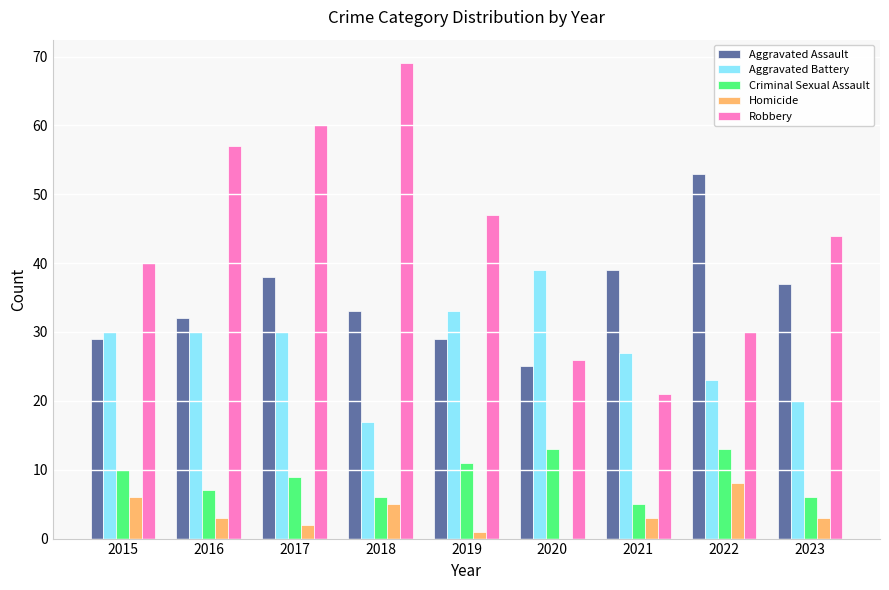

Which series has the widest spread of values?

Robbery